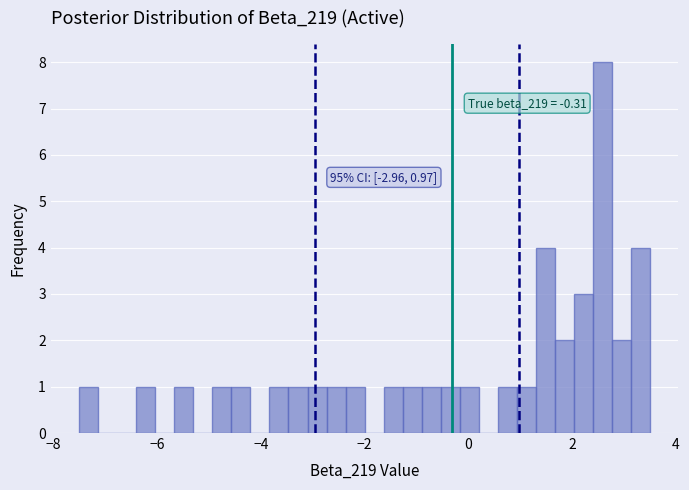

Around what value on the x-axis is the tallest bar? Give the approximate position of its centre, as read against the axis.

2.6